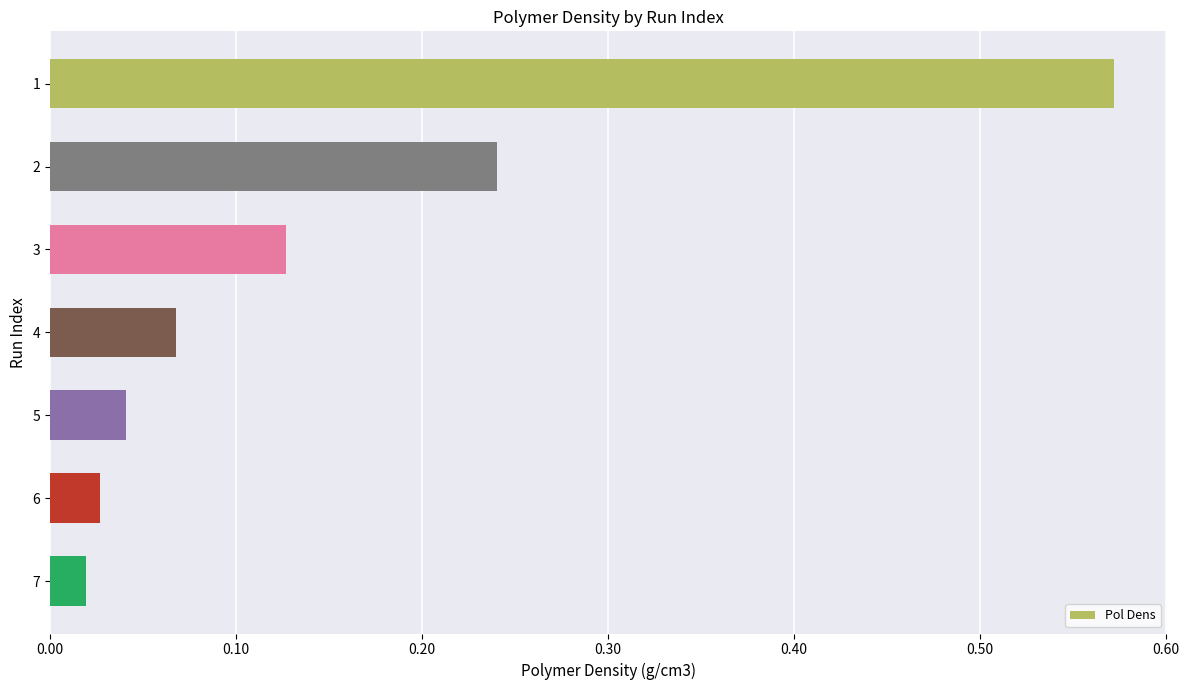

At which category does the chart reach its minimum across all series?

7